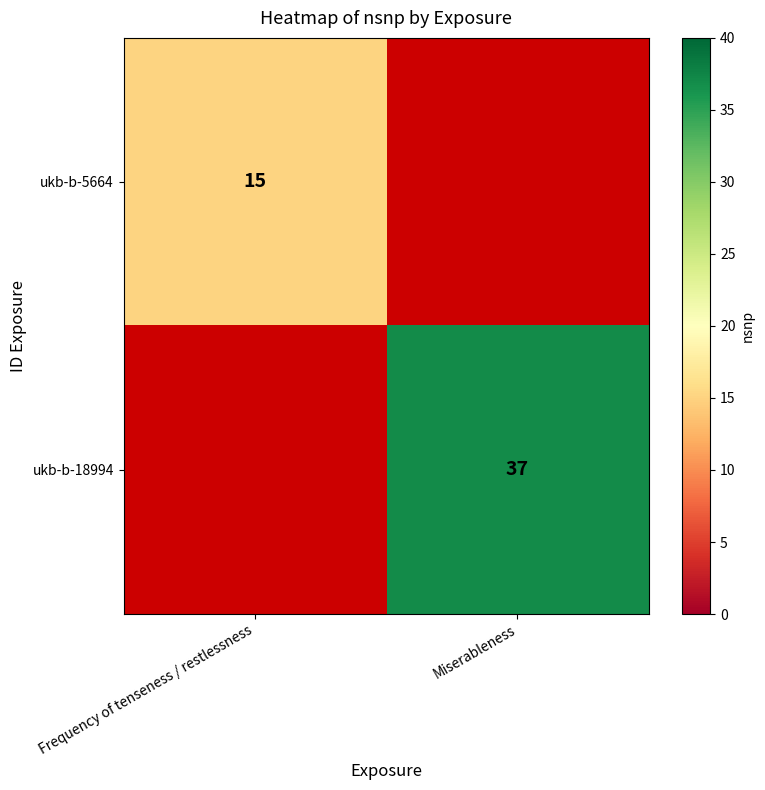

Is the value of ukb-b-18994 at Miserableness greater than the value of ukb-b-5664 at Frequency of tenseness / restlessness?

Yes